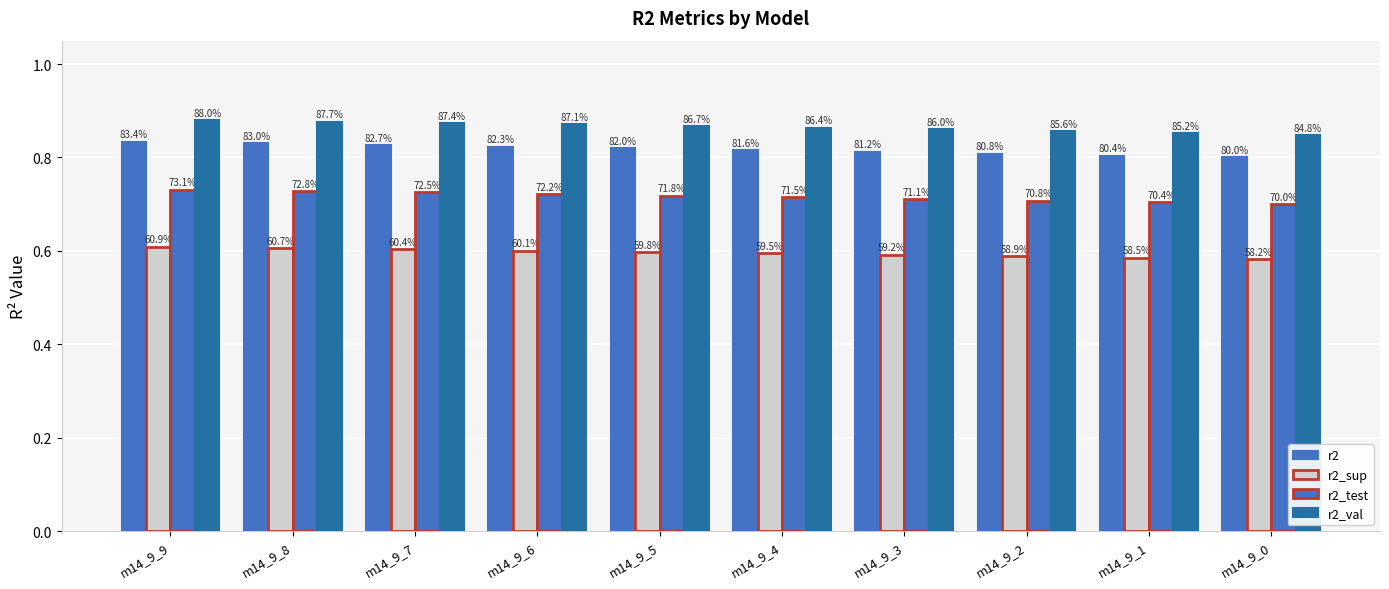

What is the sum of the r2_sup values at m14_9_0 and m14_9_1?

1.2